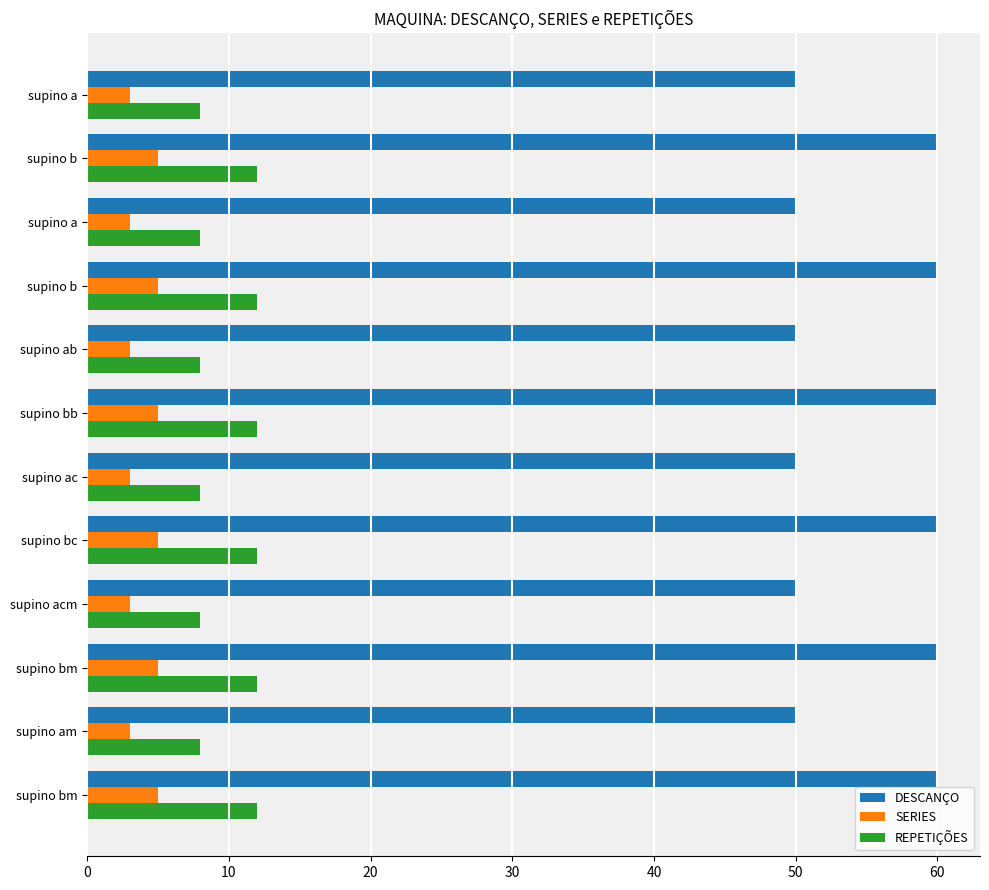

Count the number of categories in the chart.

12